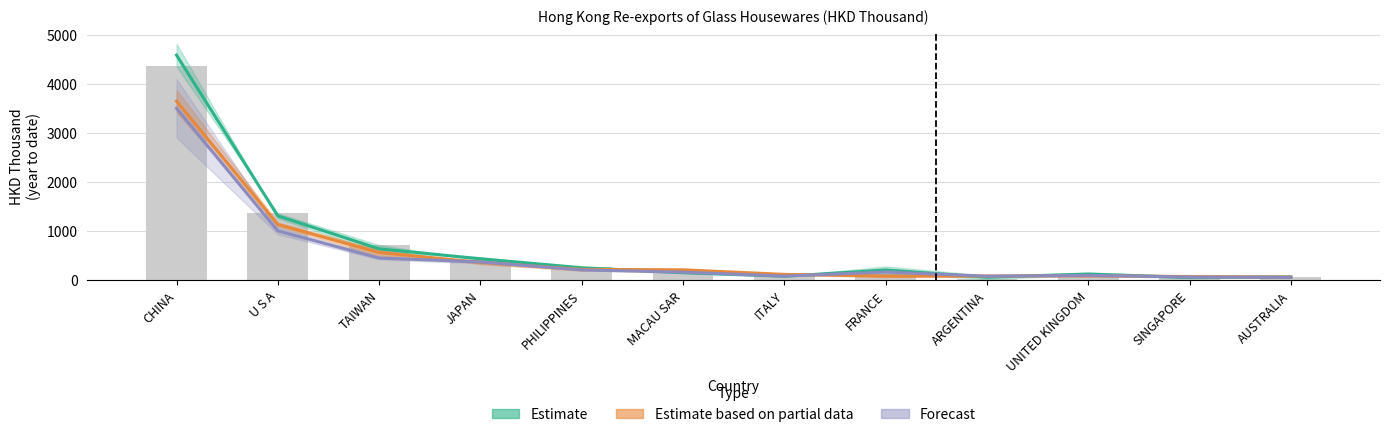

Are the bars grouped side by side (vs. stacked)?

Yes